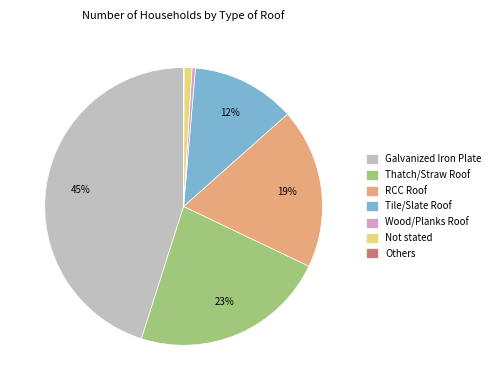

Does Others represent more than half of the total?

No